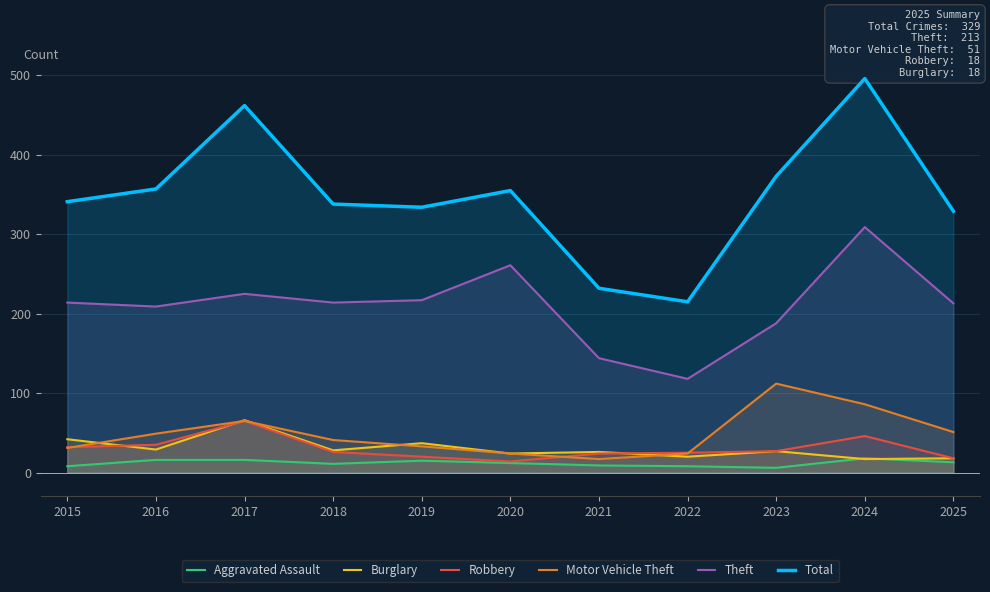

Which series has the largest range (max minus min)?

Total